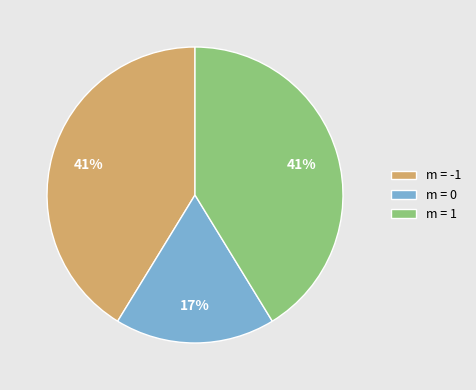

The m = 1 slice represents 41% of the pie. True or false?

True